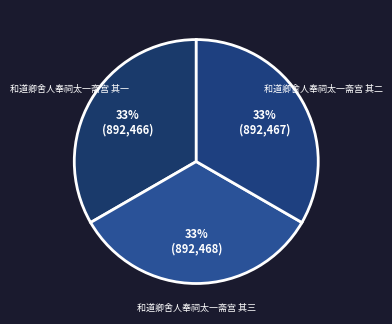

To the nearest percent, what is the combined percentage of 和道卿舍人奉祠太一斋宫 其二 and 和道卿舍人奉祠太一斋宫 其三?

67%